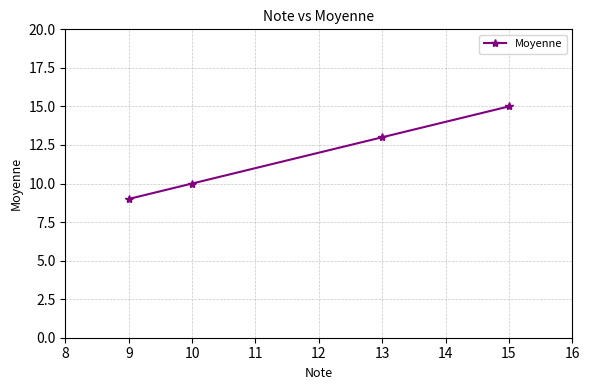

How many lines are shown in the chart?

1